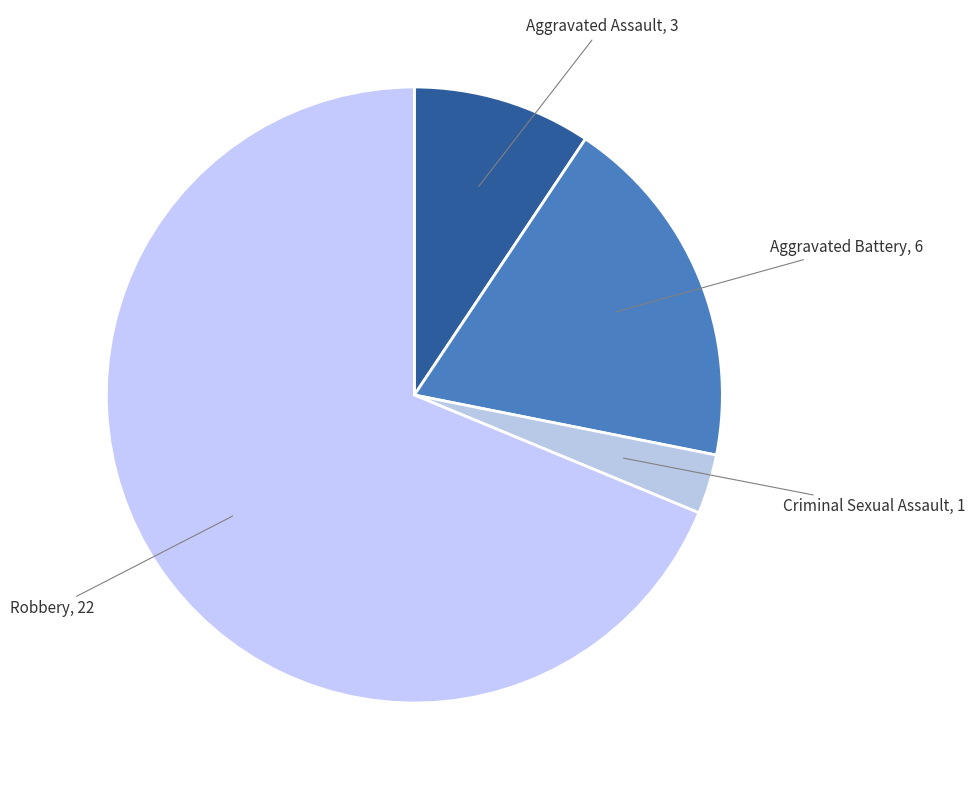

To the nearest percent, what is the average slice percentage?

25%